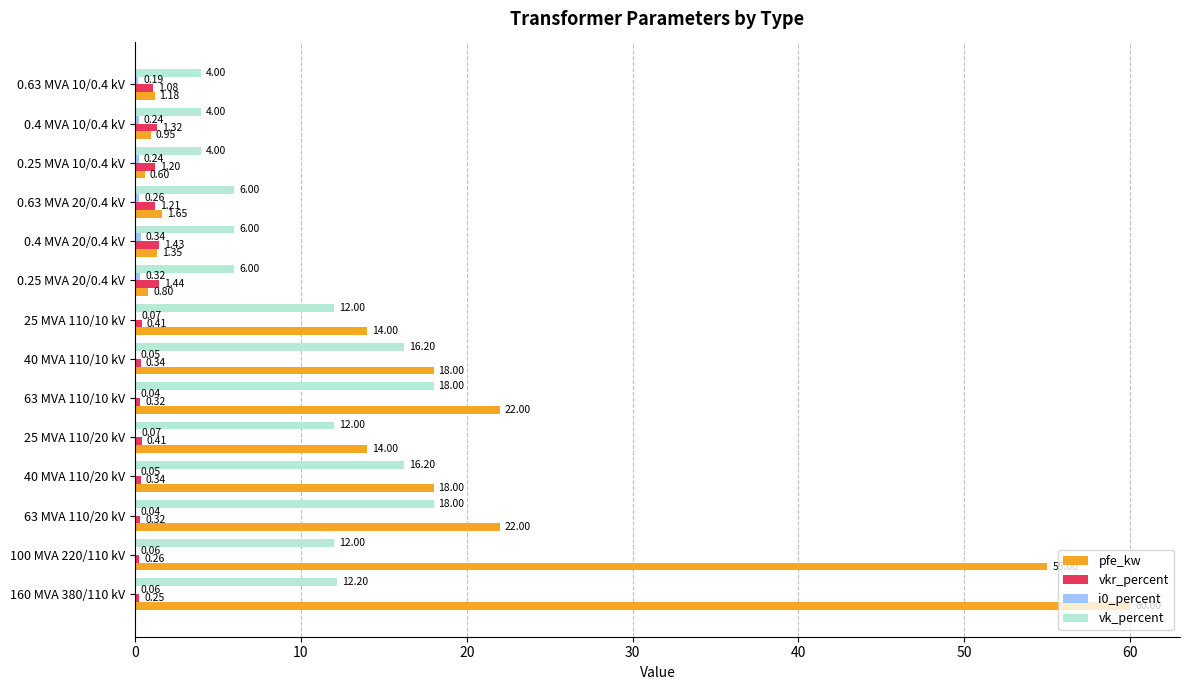

At which category is the sum across all series the highest?

160 MVA 380/110 kV